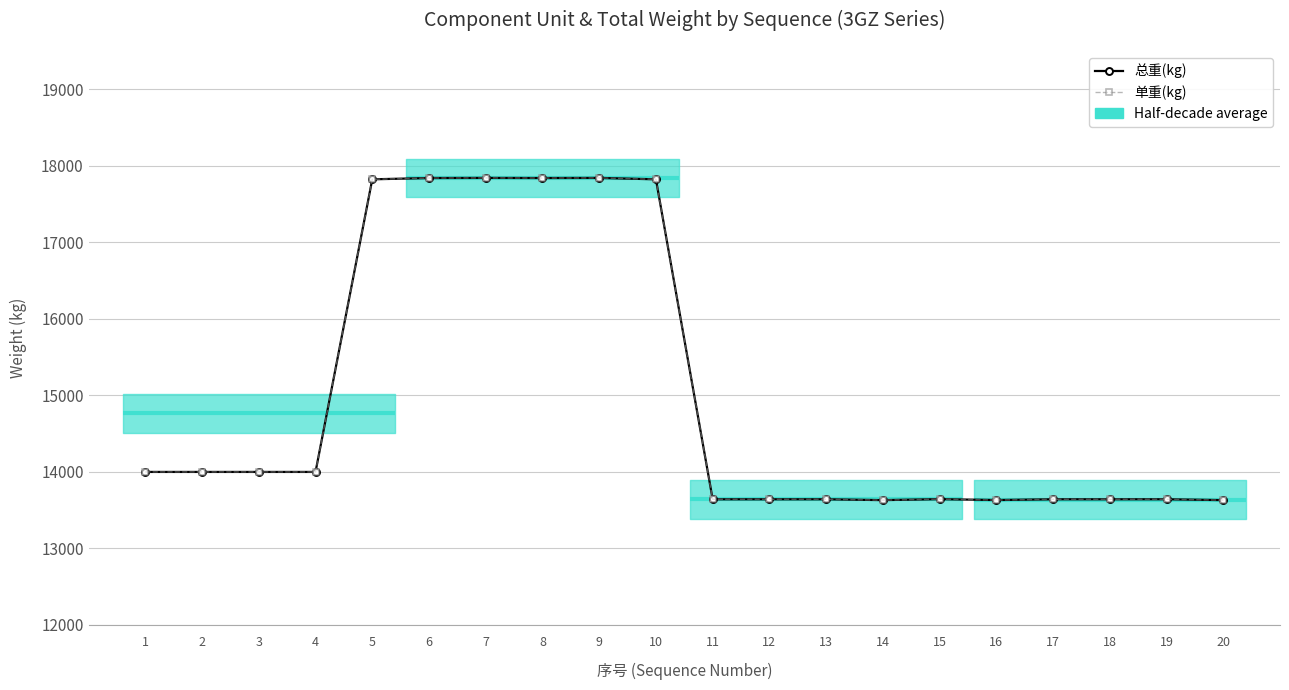

Which series has the widest spread of values?

总重(kg)